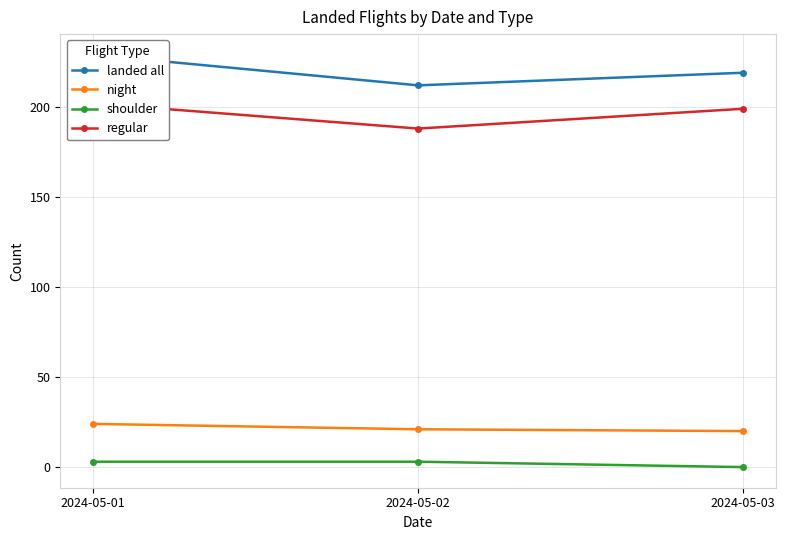

At which category is the sum across all series the highest?

2024-05-01